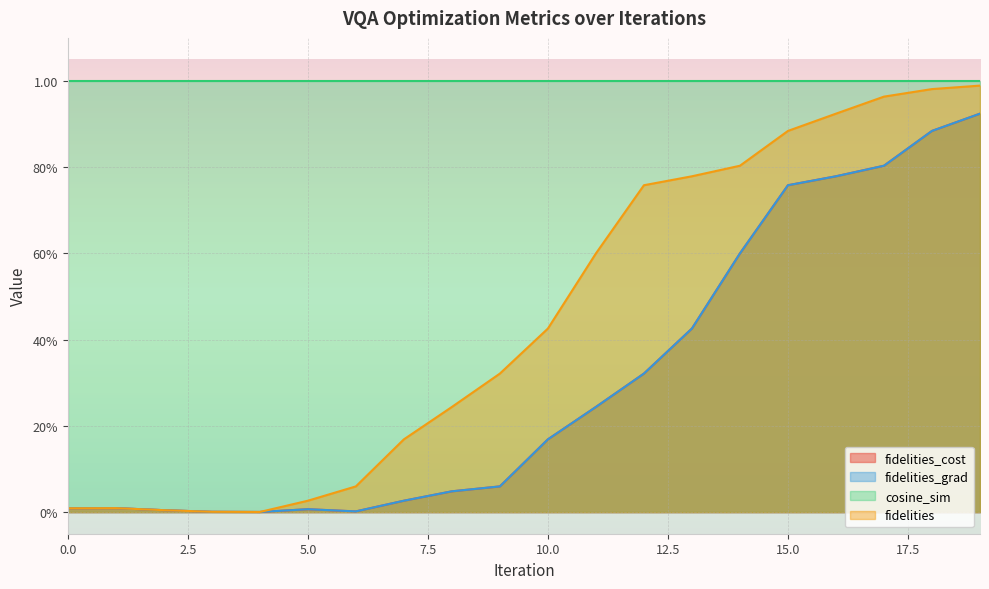

At which category does fidelities reach its first local valley?

4